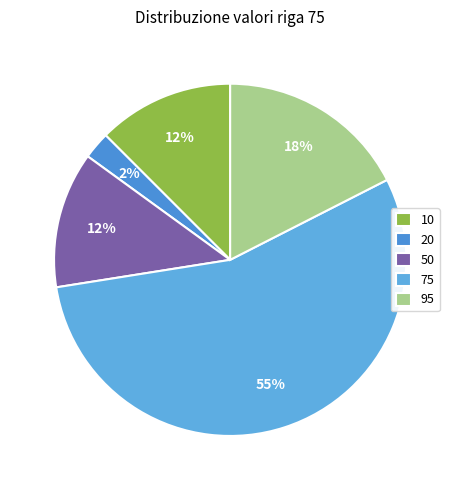

How many segments does this pie chart have?

5